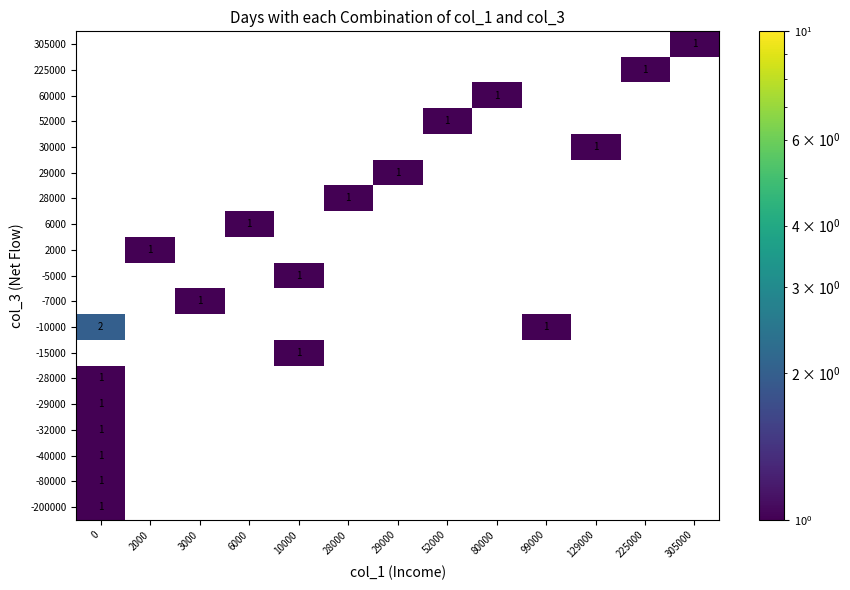

List the series in order of their peak value, highest first.

305000, 225000, 60000, 52000, 30000, 29000, 28000, 6000, 2000, -5000, -7000, -10000, -15000, -28000, -29000, -32000, -40000, -80000, -200000